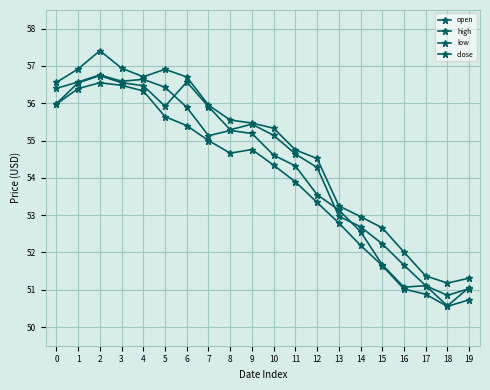

How many data points in high are above 55?

11